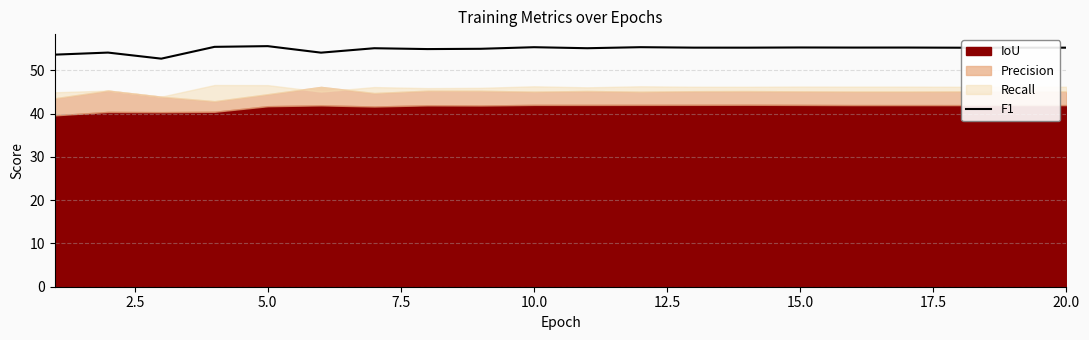

The F1 series shows 55.6 at 5.0. True or false?

True